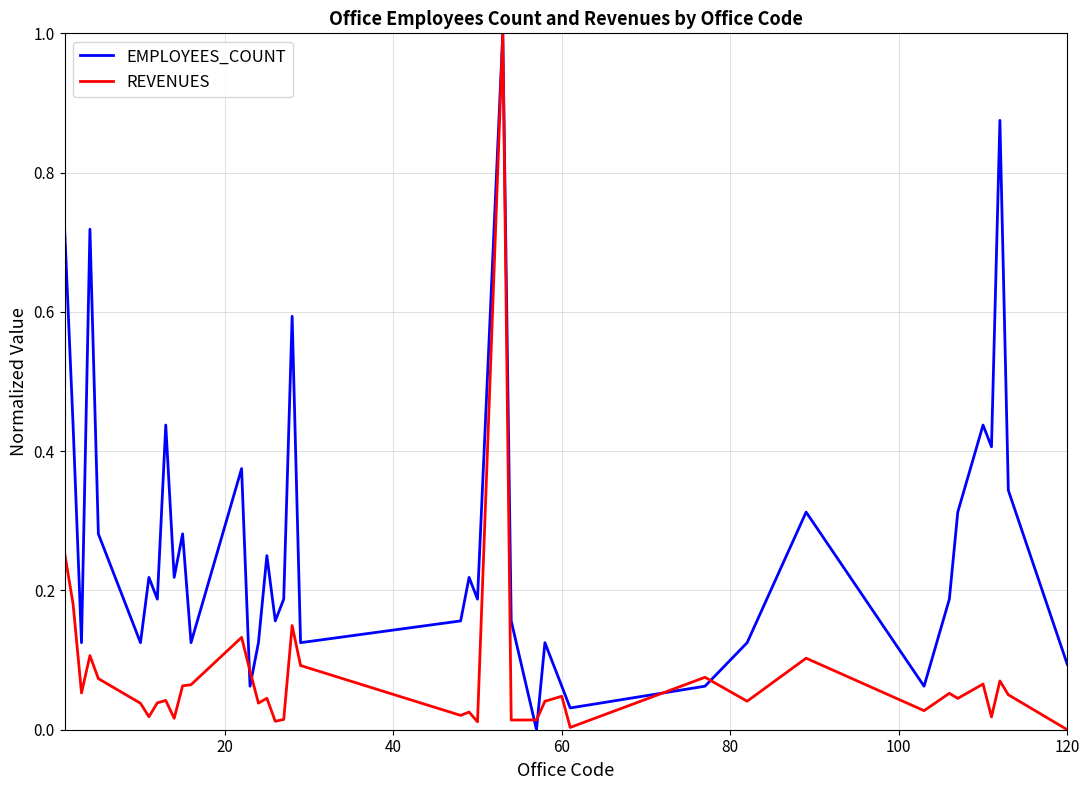

Rank the series by their average value, from lowest to highest.

REVENUES, EMPLOYEES_COUNT